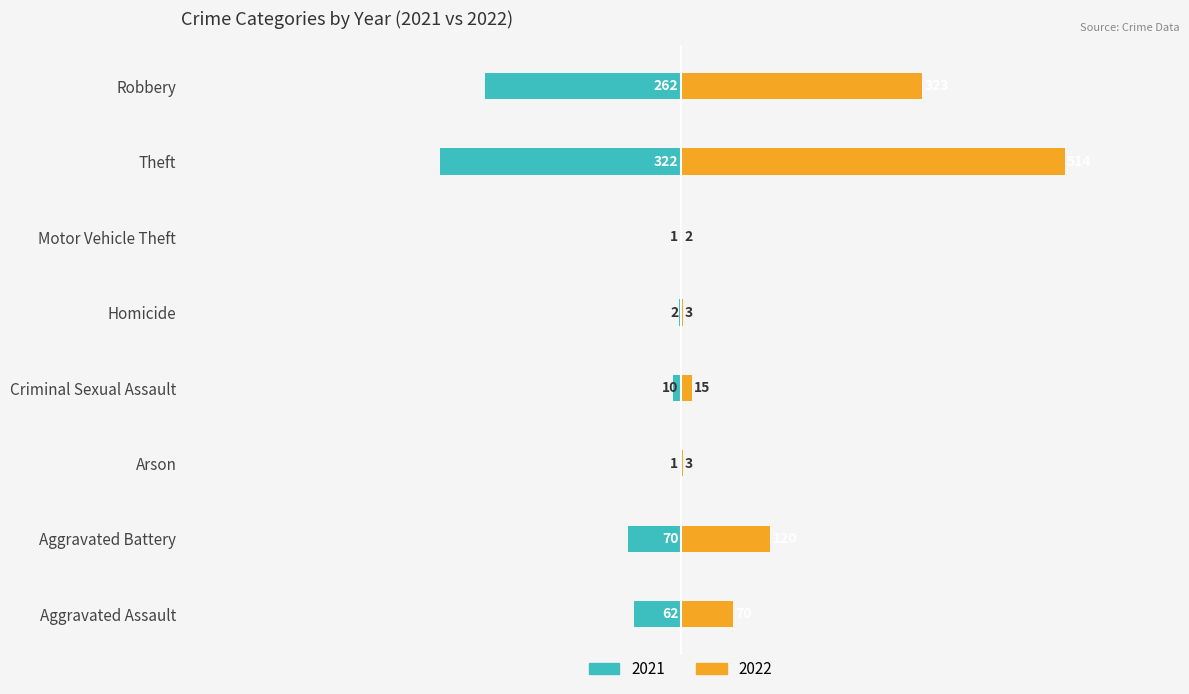

How many values in the 2021 series are below -10?

4